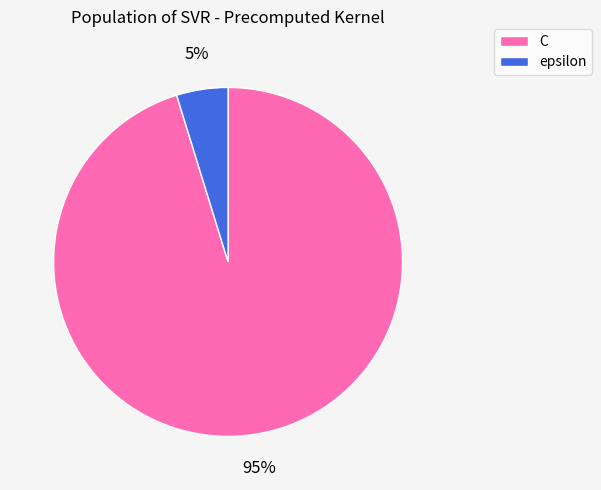

The epsilon slice represents 5% of the pie. True or false?

True